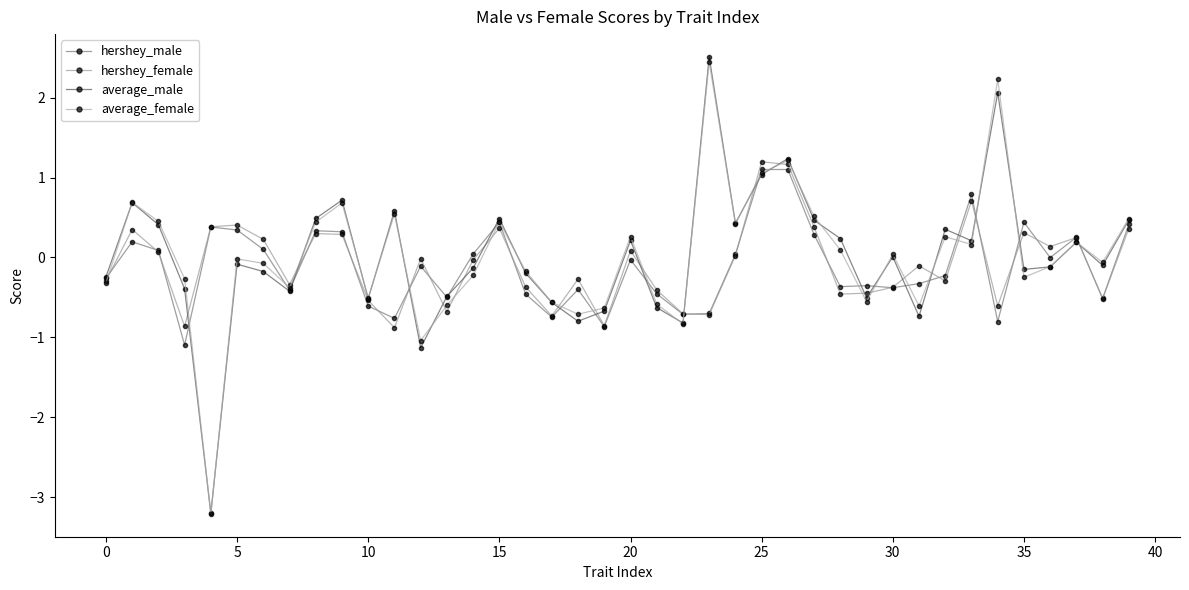

After their last crossing, which series has the higher values: hershey_male or average_male?

average_male